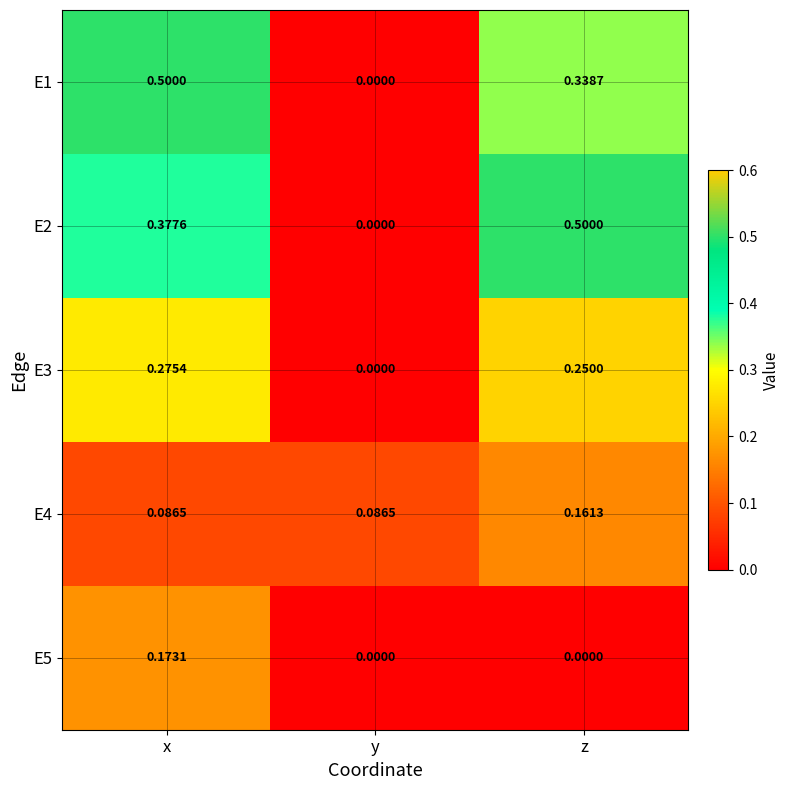

List the labels in order of E2 value, smallest first.

y, x, z